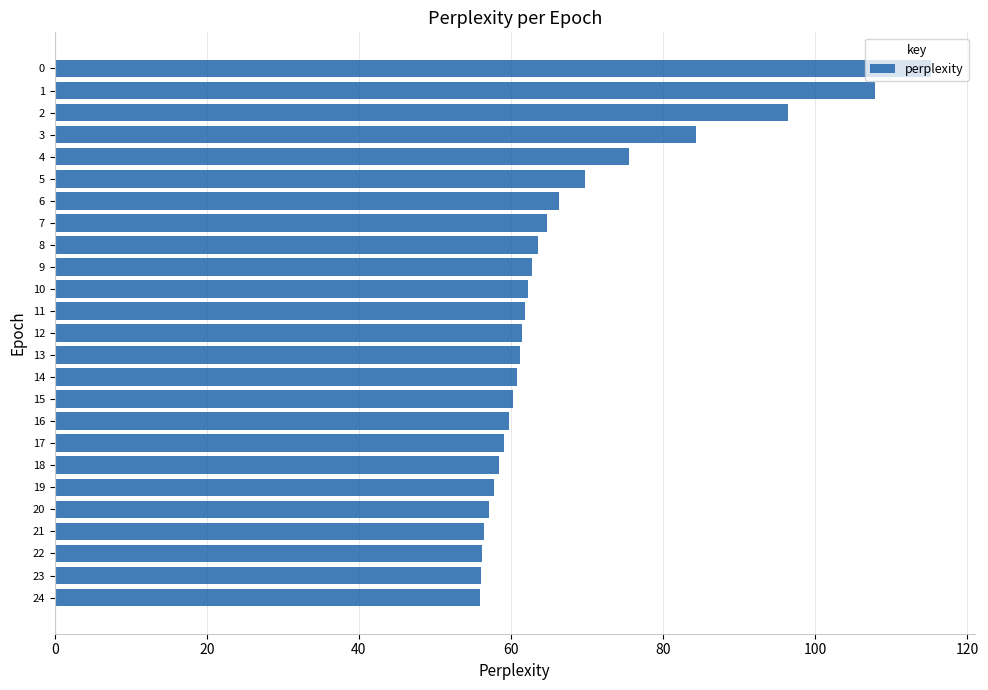

What is the change in value from 13 to 16?

-1.3